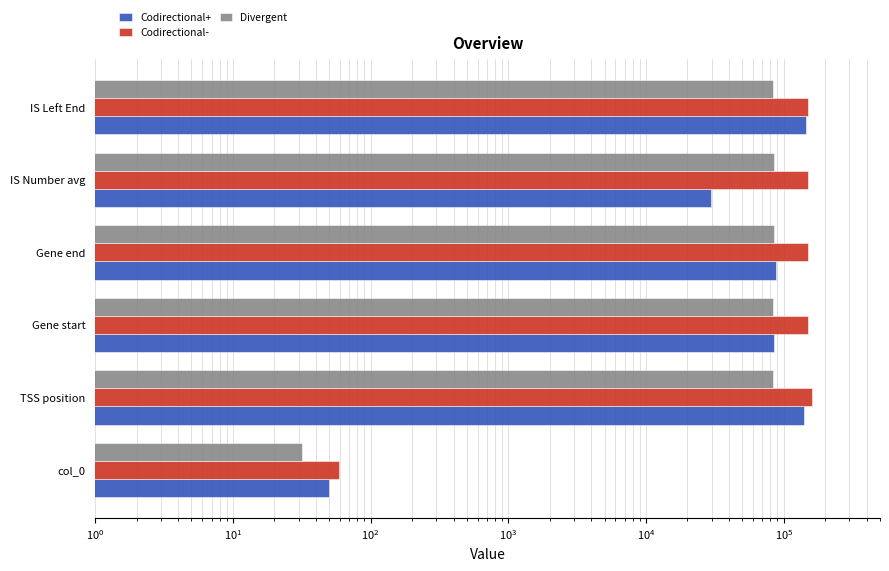

How many values in the Divergent series are below 83735?

3